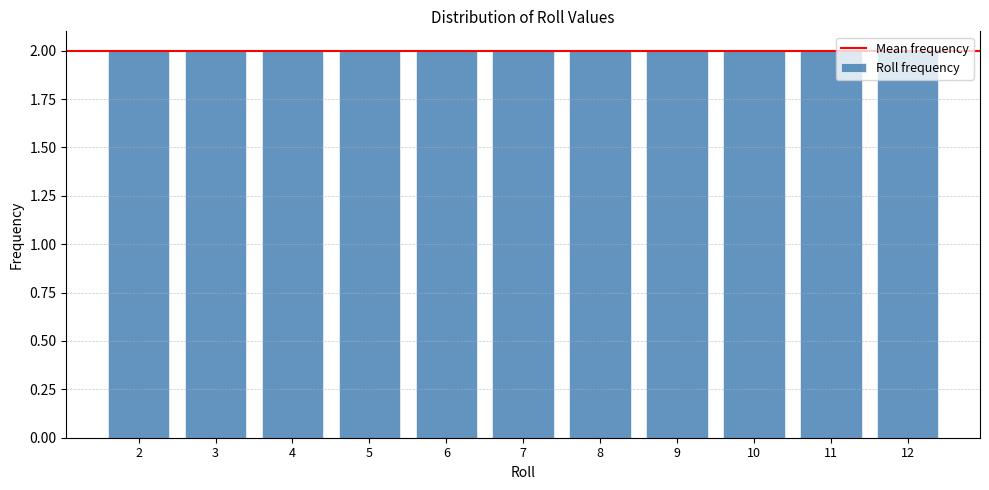

Reading left to right, list every bar in this chart as the range it spans on the x-axis followed by its height. The values are not printed on the chart, so give them approximately, as read against the axis.

1.5 to 2.5: 2
2.5 to 3.5: 2
3.5 to 4.5: 2
4.5 to 5.5: 2
5.5 to 6.5: 2
6.5 to 7.5: 2
7.5 to 8.5: 2
8.5 to 9.5: 2
9.5 to 10.5: 2
10.5 to 11.5: 2
11.5 to 12.5: 2